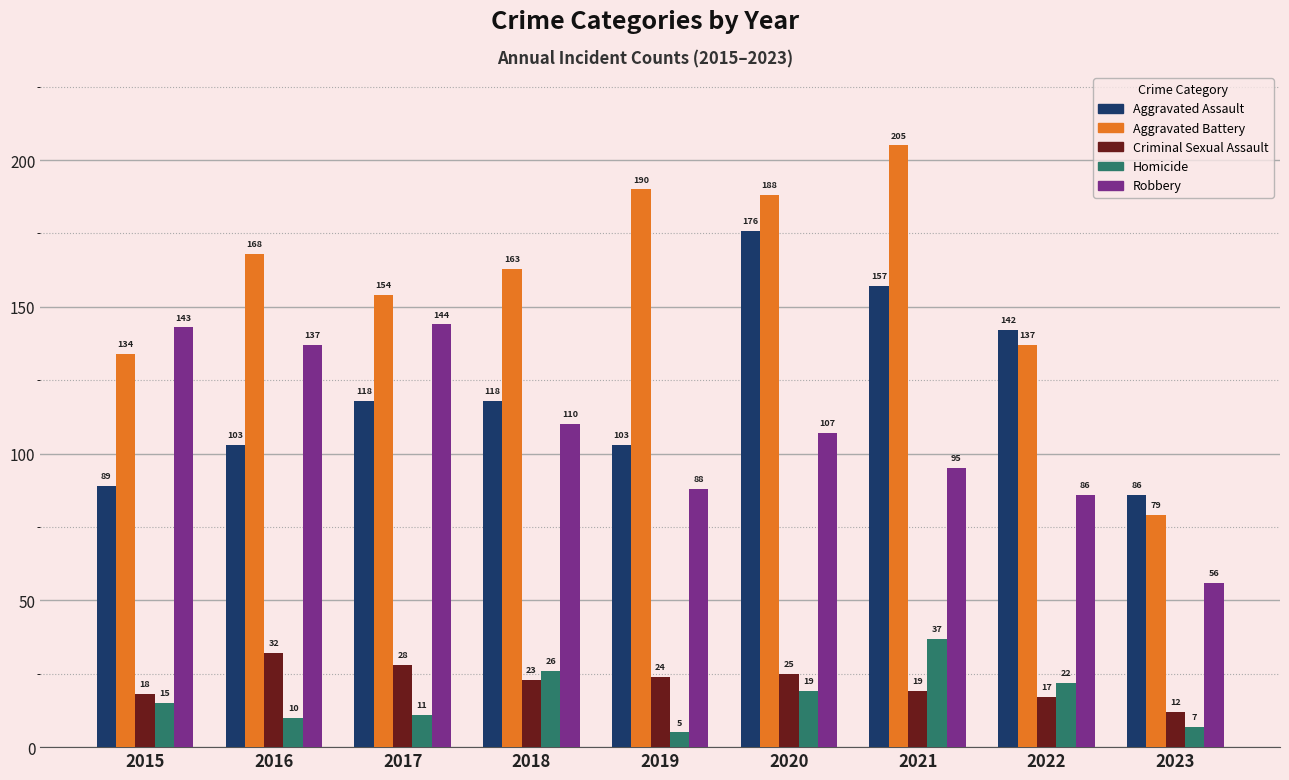

At which category is the sum across all series the highest?

2020